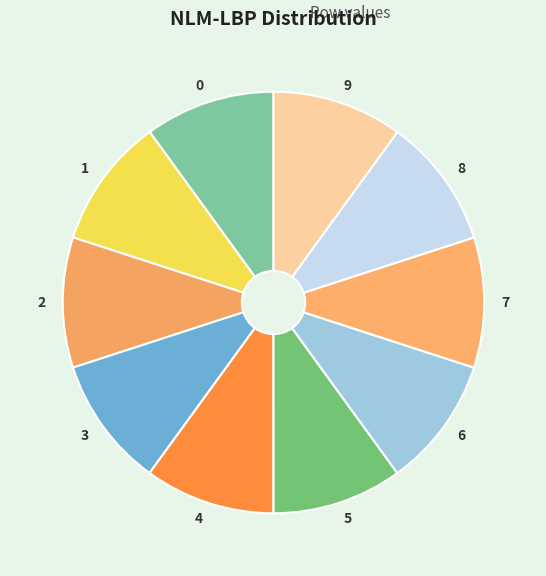

How many slices are in this pie chart?

10